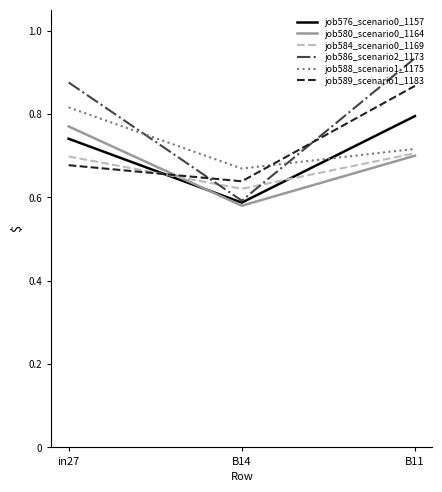

What is the difference between the job586_scenario2_1173 values at B14 and B11?

0.3